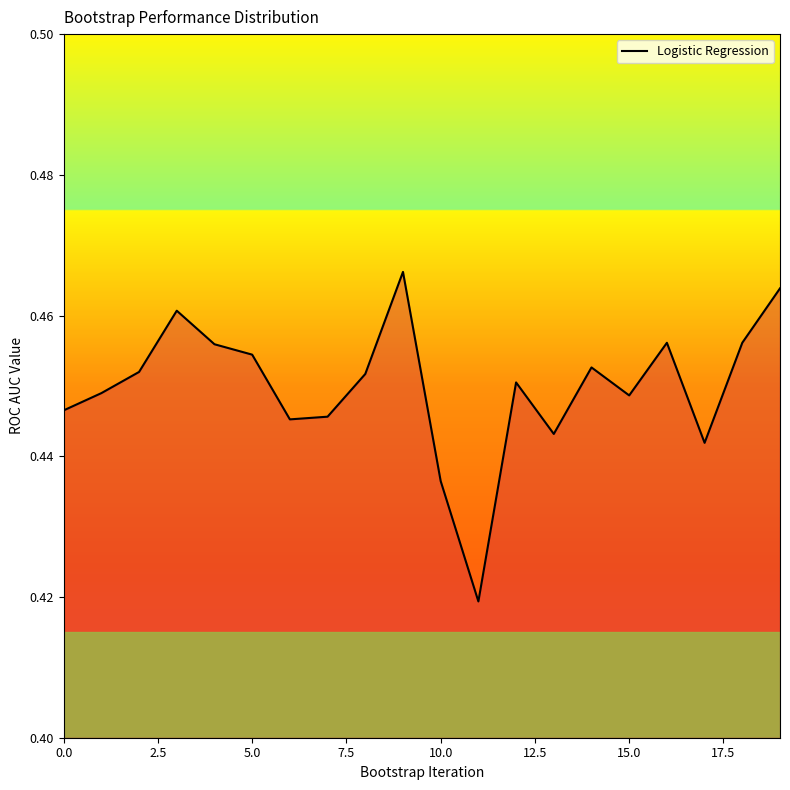

Does the chart have visible grid lines?

No